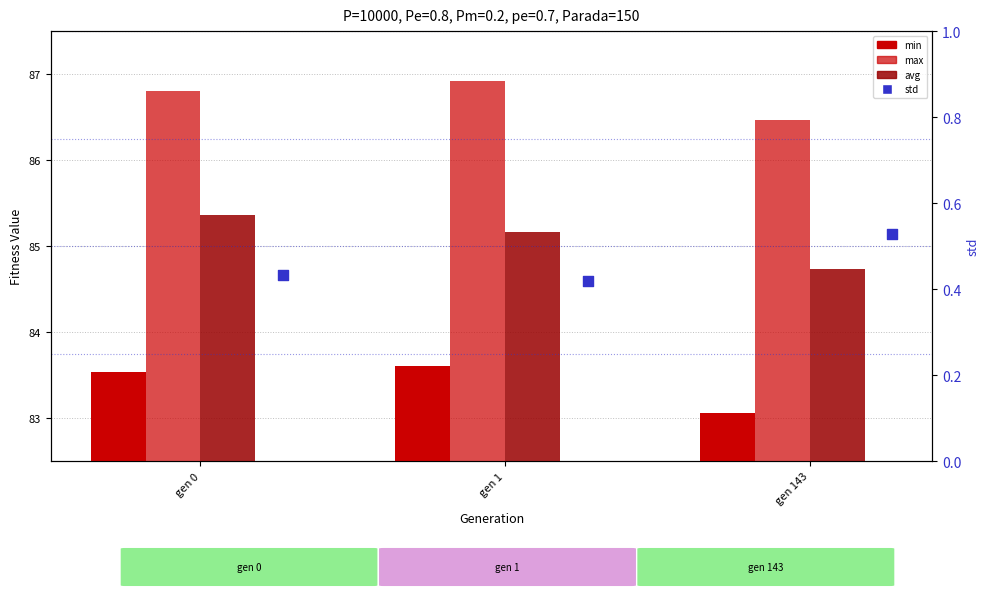

Which series contains the highest Y value?

max